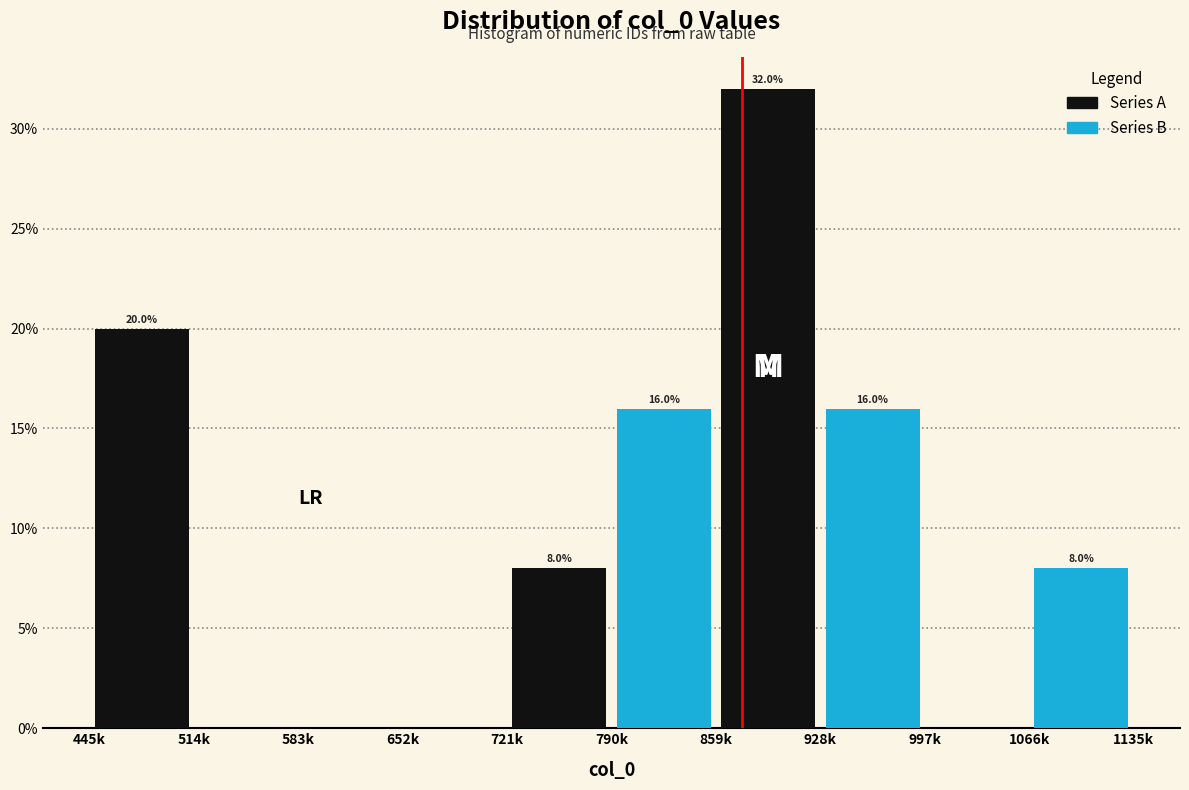

Reading left to right, extract all data points from this chart.

Series A: 514k=20	652k=0	790k=8	928k=32	1066k=0
Series B: 514k=0	652k=0	790k=16	928k=16	1066k=8